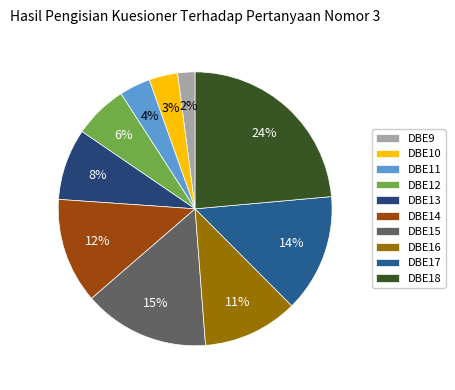

To the nearest percent, what is the average slice percentage?

10%